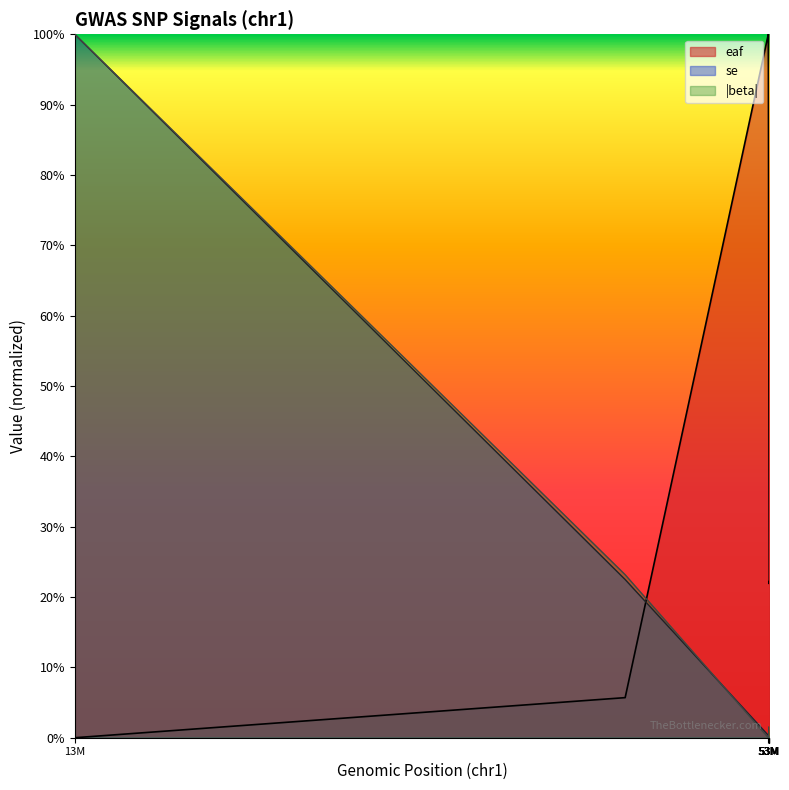

How many lines are shown in the chart?

3